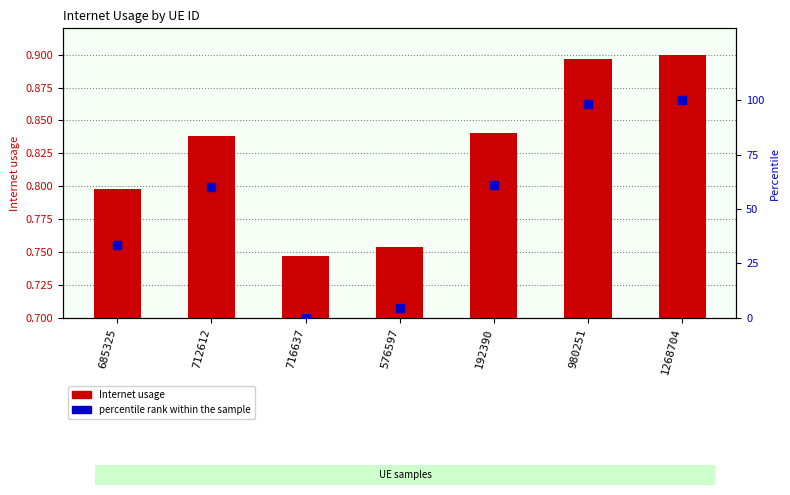

At which category is the sum across all series the highest?

1268704